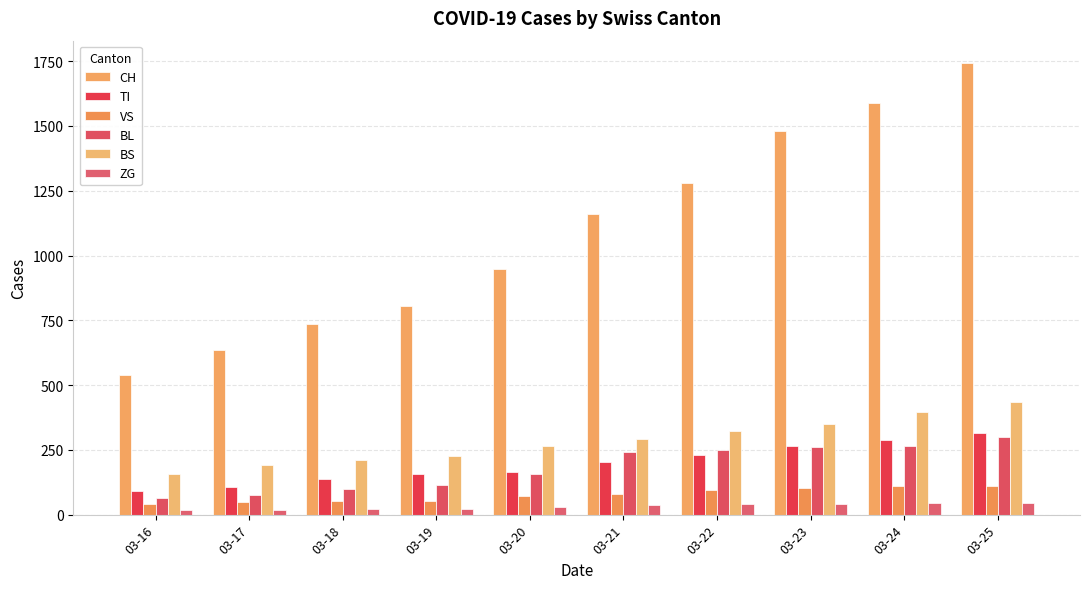

What is the sum of all BS values?

2844